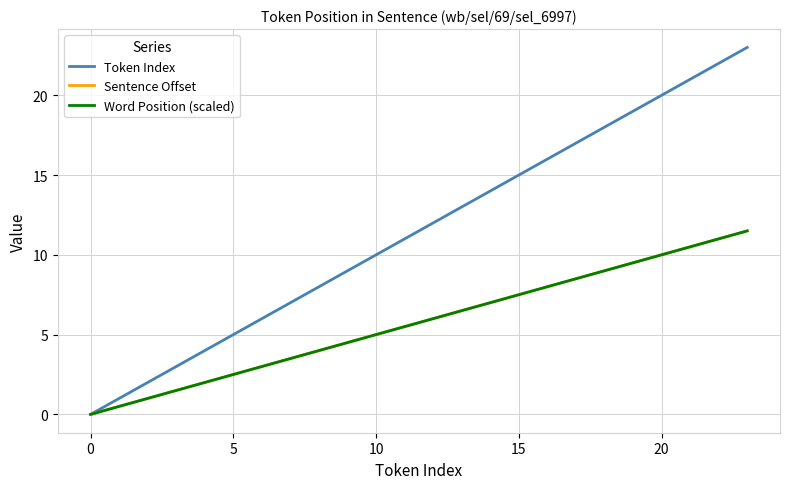

List the series in order of their peak value, highest first.

Token Index, Sentence Offset, Word Position (scaled)